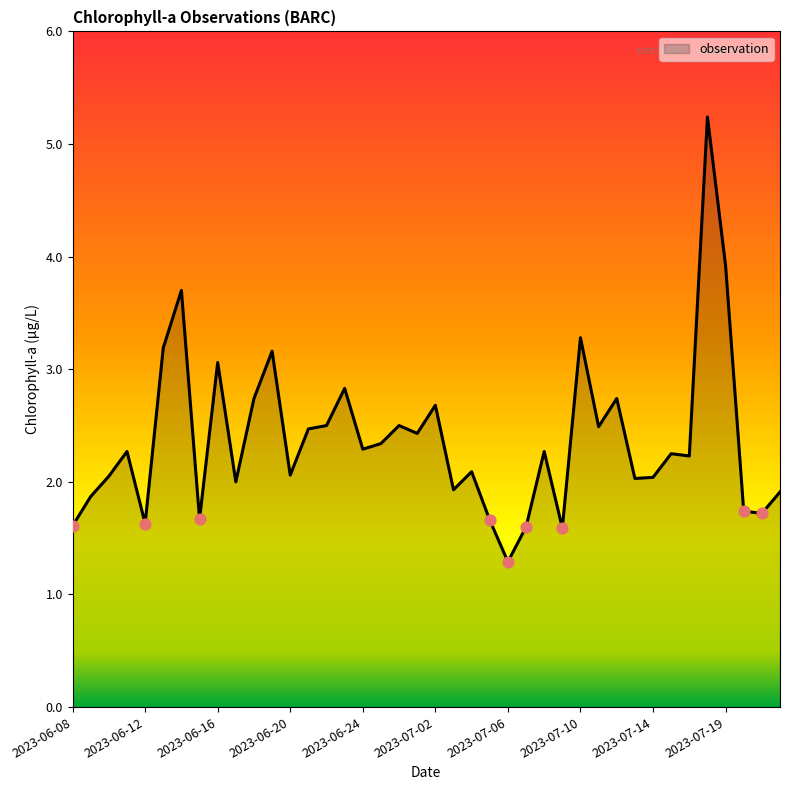

What is the minimum value shown in the chart?

1.3